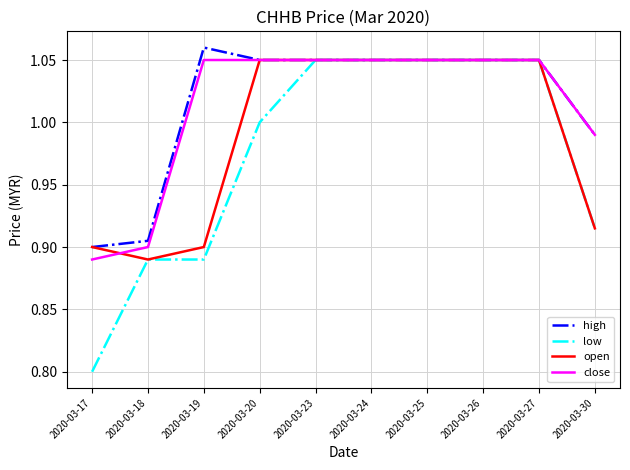

What is the total value across all series at 2020-03-23?

4.2